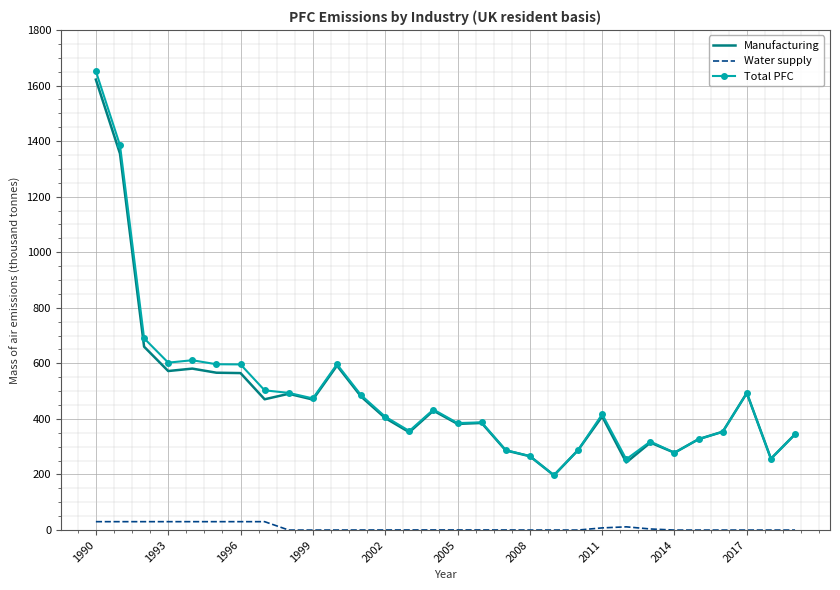

True or false: Water supply and Total PFC intersect in this chart.

False